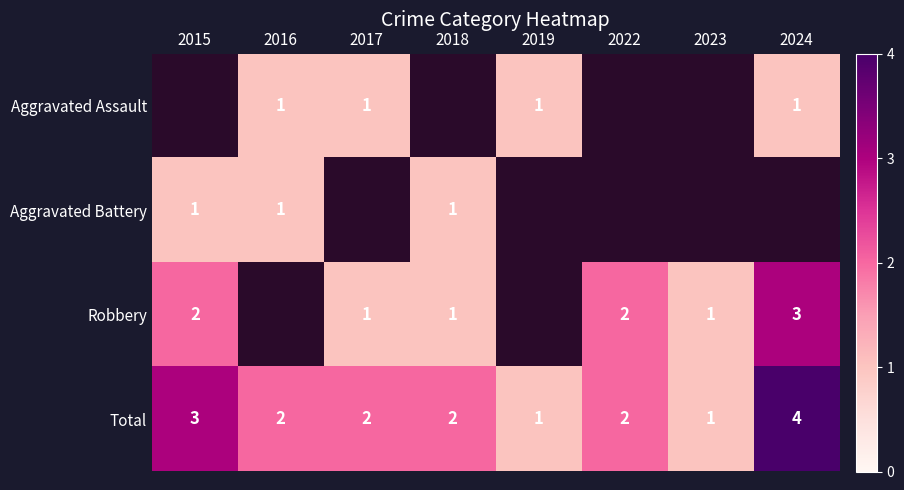

True or false: Total has a value of 1 at 2023.

True